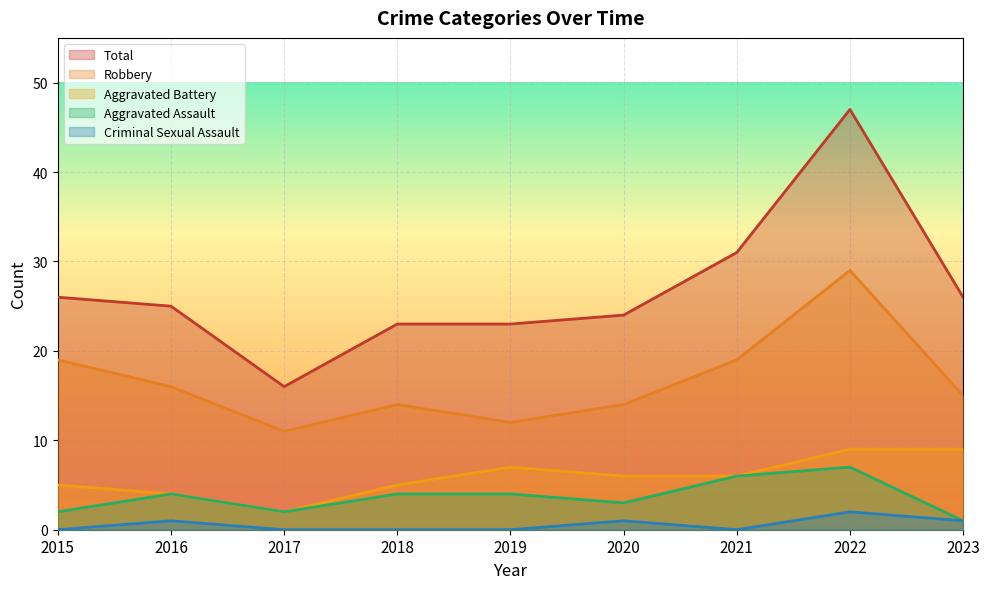

The Aggravated Battery series shows 10 at 2021. True or false?

False